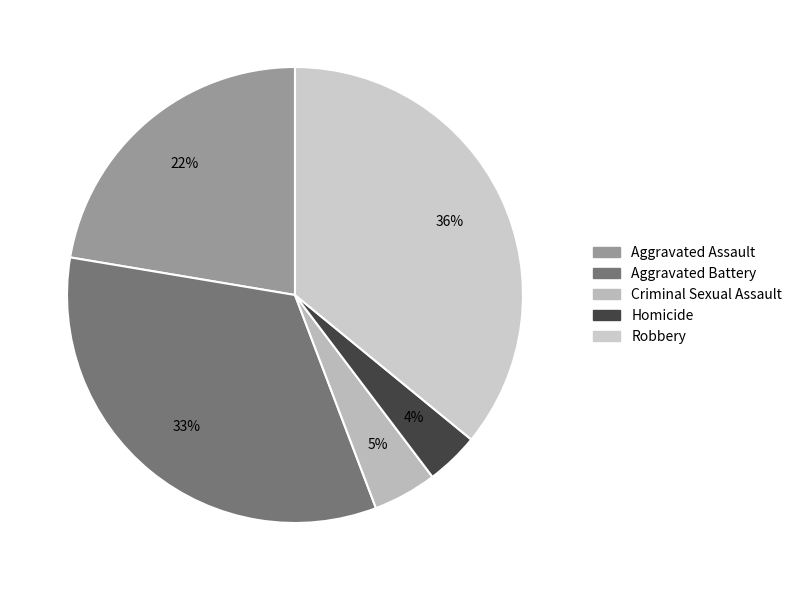

Does Robbery represent more than half of the total?

No